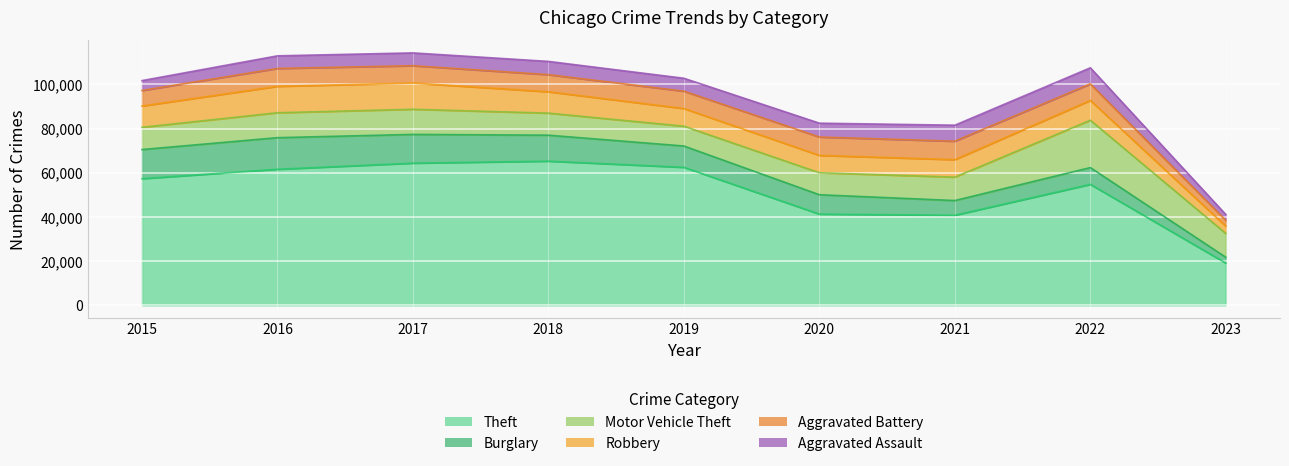

The value of Burglary at 2016 is 14289. True or false?

True